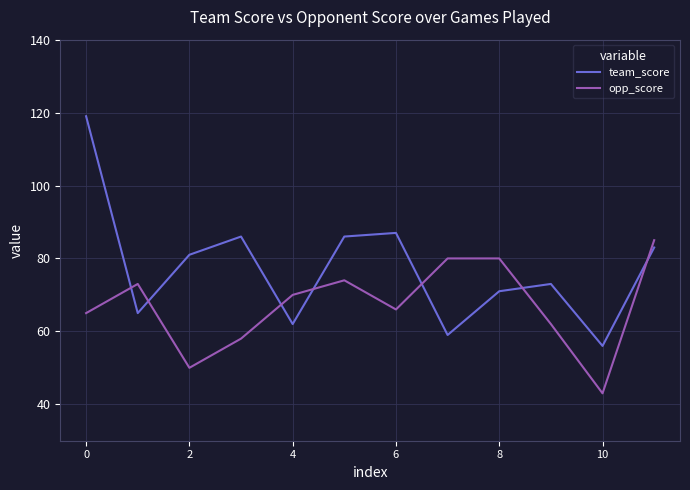

Rank the series by their average value, from lowest to highest.

opp_score, team_score